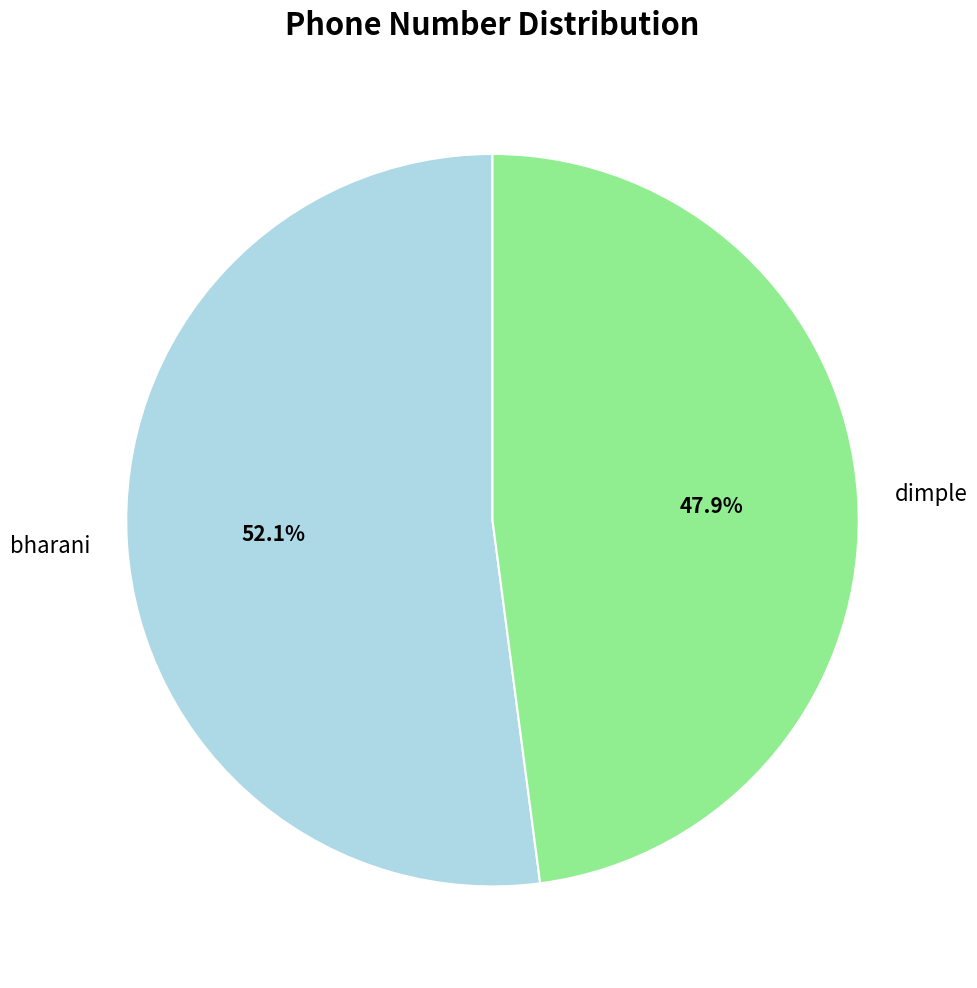

To the nearest percent, what portion does dimple represent?

48%